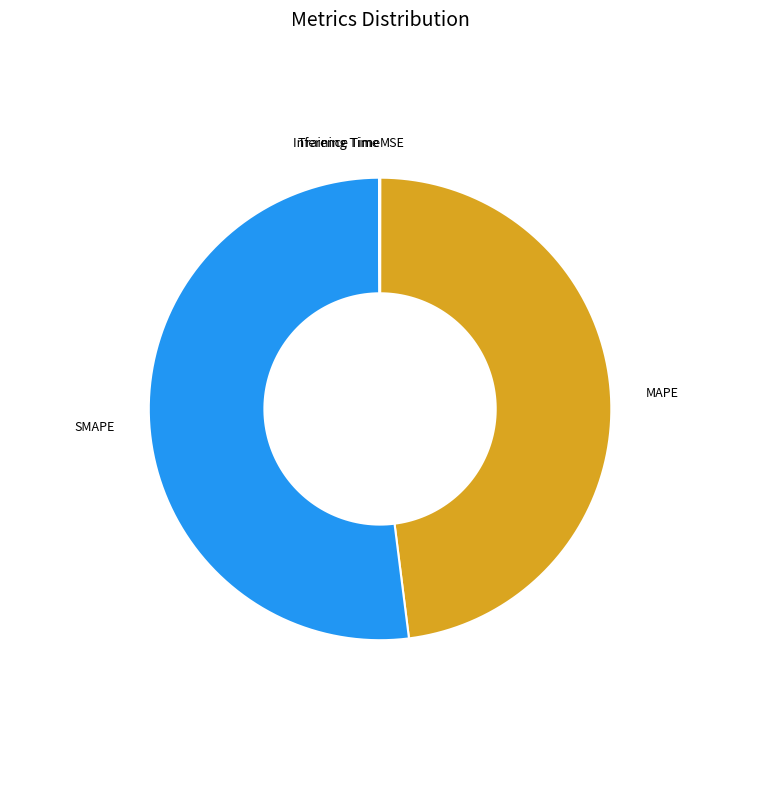

To the nearest percent, what is the average slice percentage?

20%